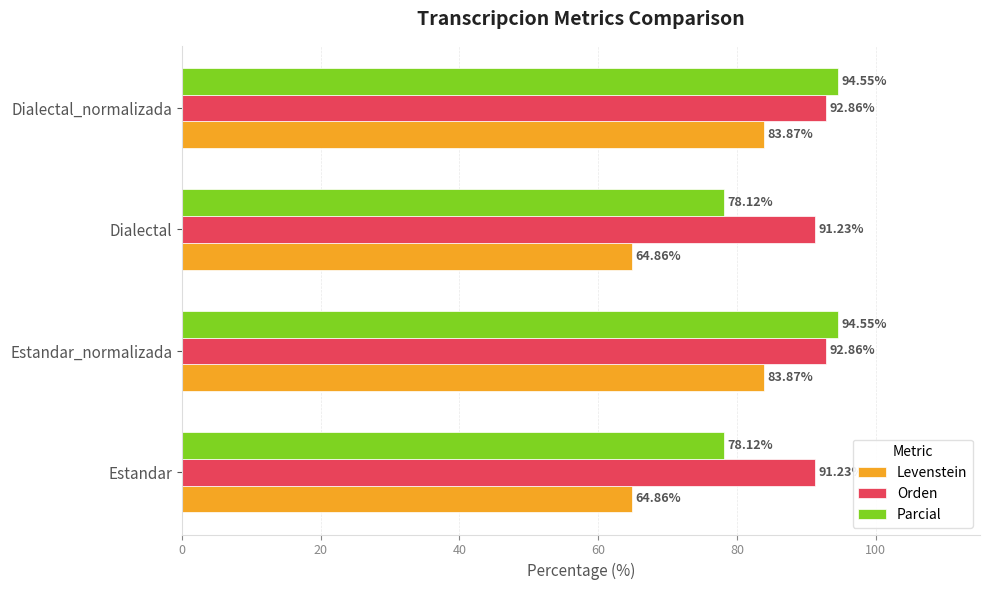

What is the difference between the maximum and second lowest values in the Levenstein series?

19.0